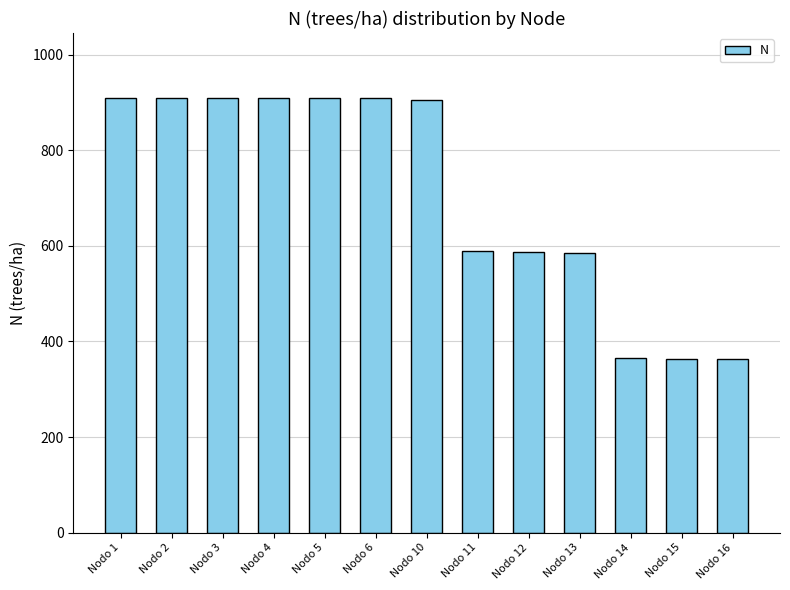

Which has a higher value, Nodo 4 or Nodo 16?

Nodo 4